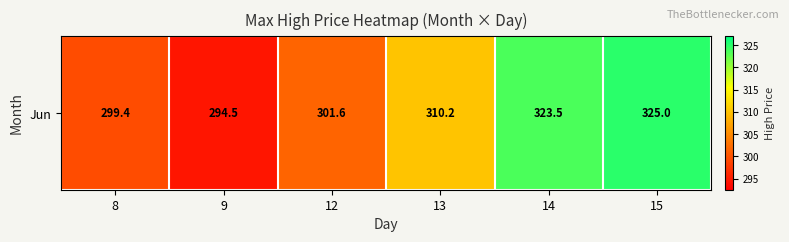

What is the ratio of the value at 12 to the value at 13?

1.0